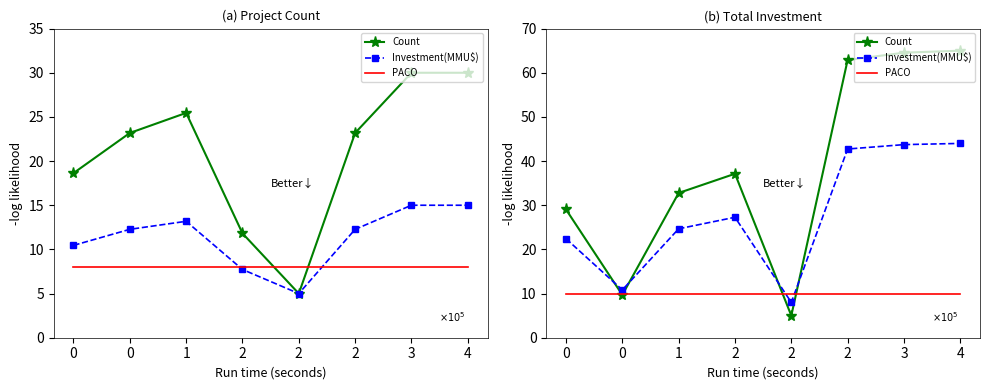

At which category is the sum across all series the highest?

4